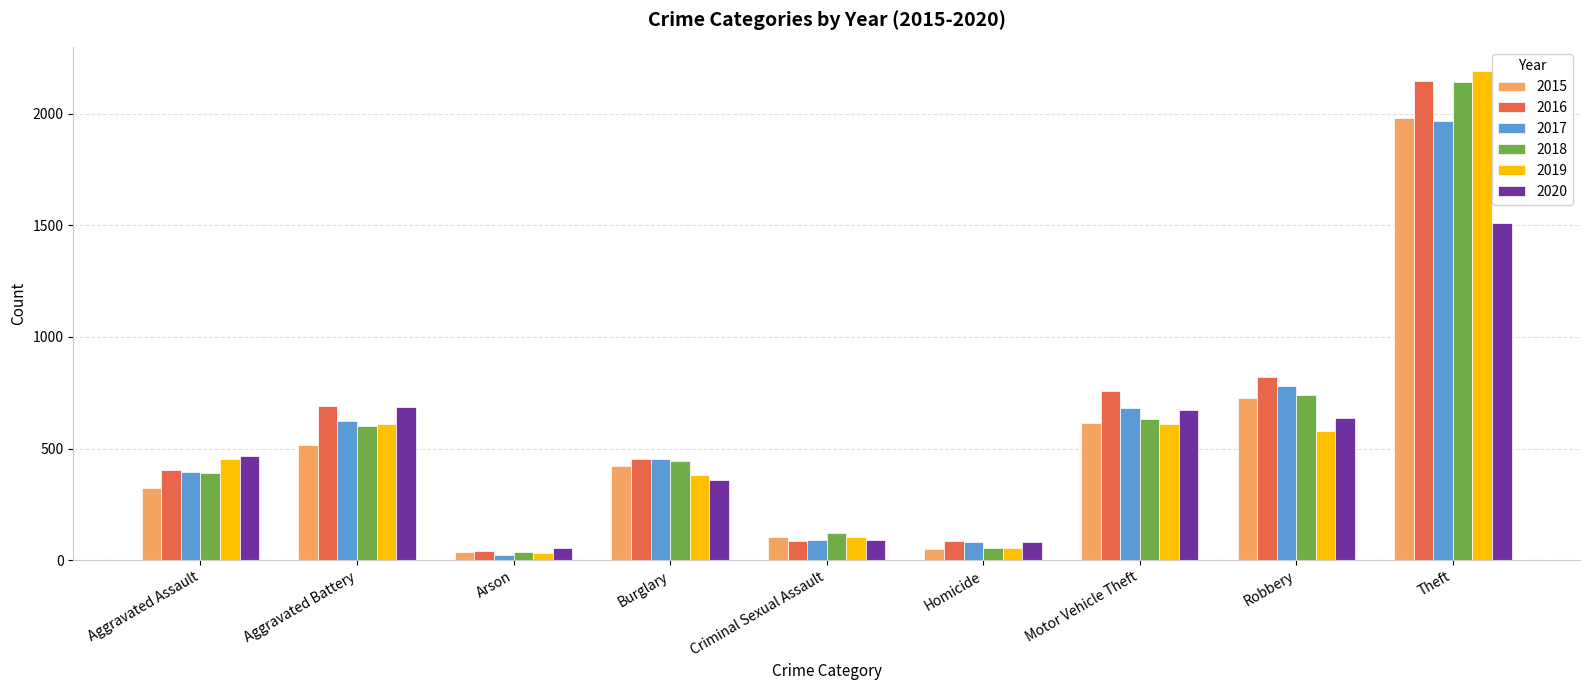

At which category does the chart reach its minimum across all series?

Arson